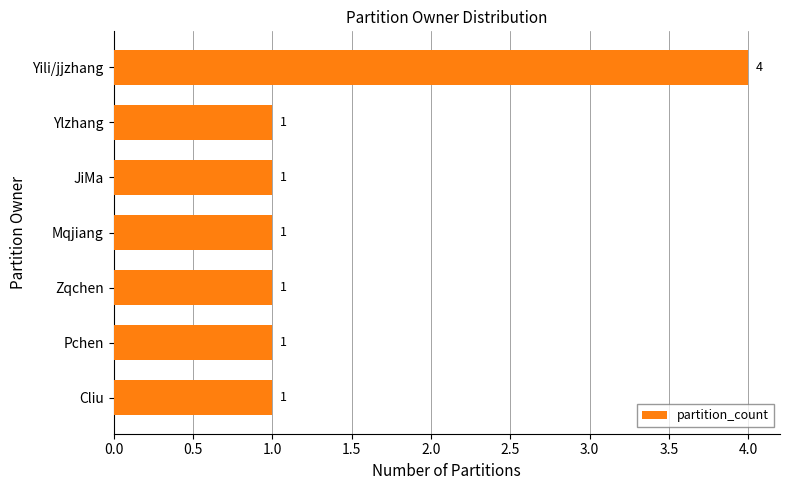

What is the difference between the values at Yili/jjzhang and Cliu?

3